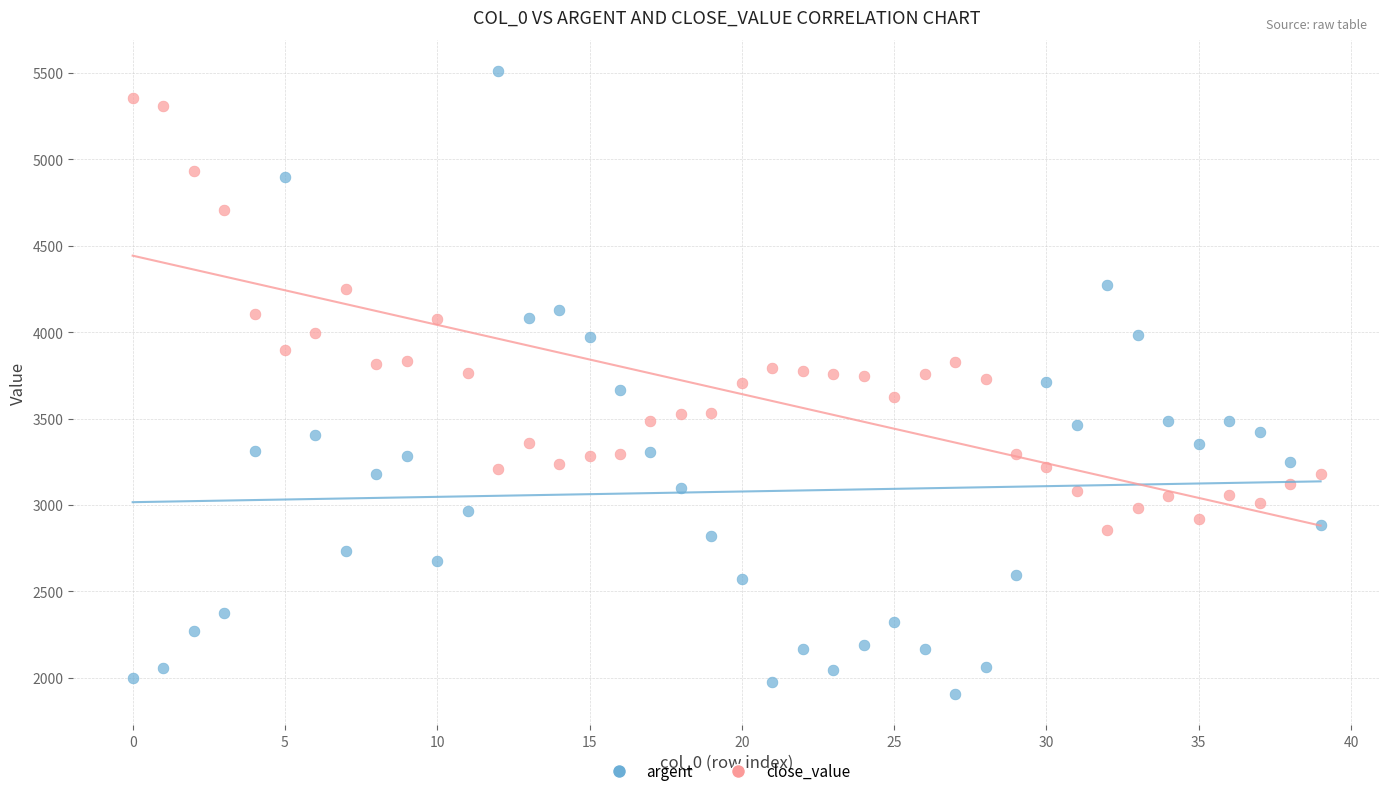

Across all data points, what is the range of Y values (max minus min)?

3605.6